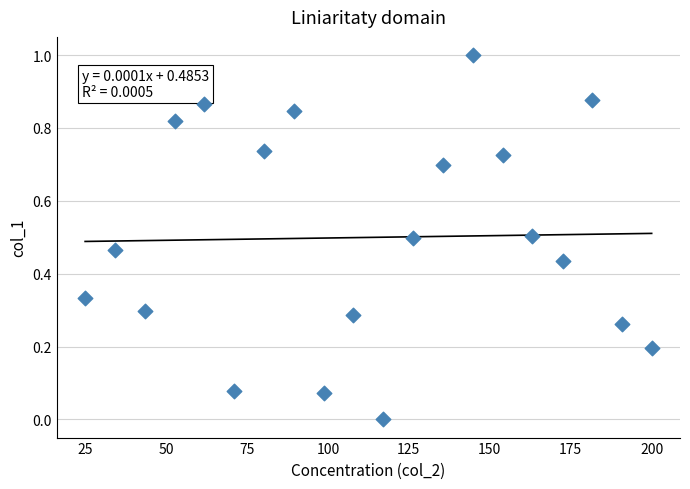

What is the range of X values (max minus min)?

175.0